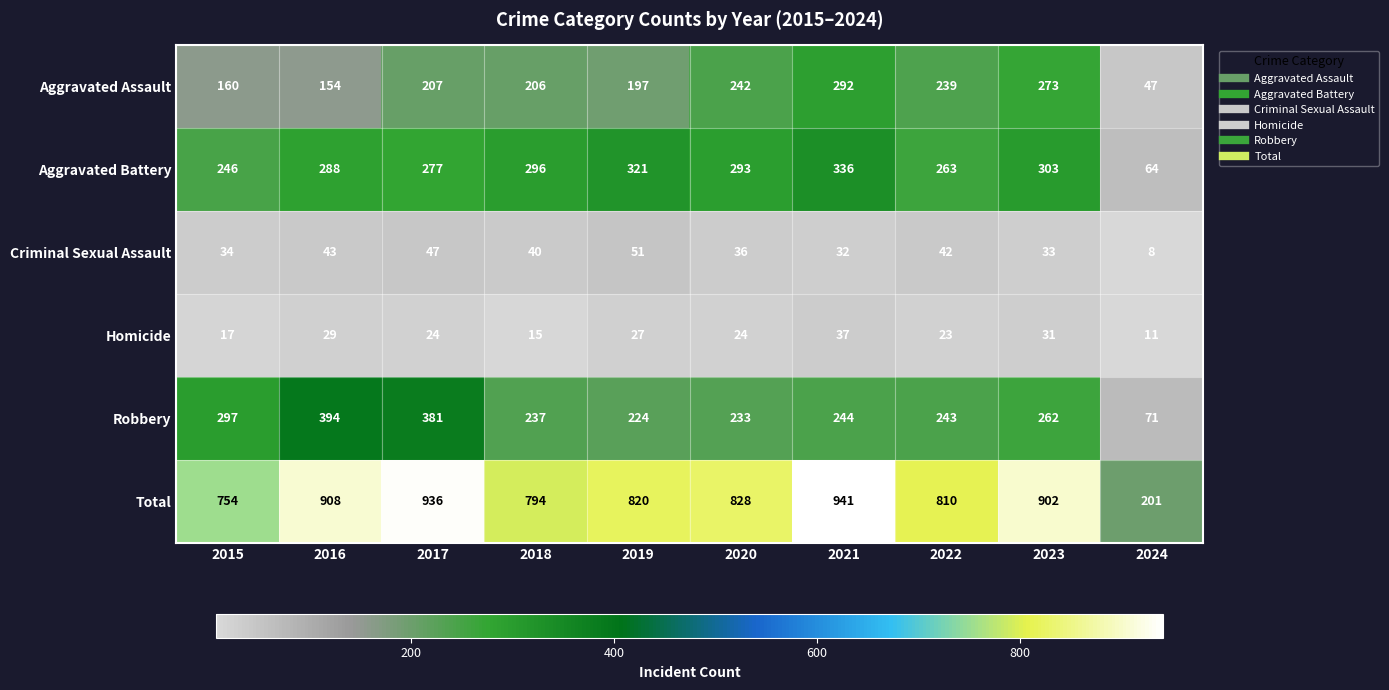

What is the average value of the Aggravated Assault series?

202